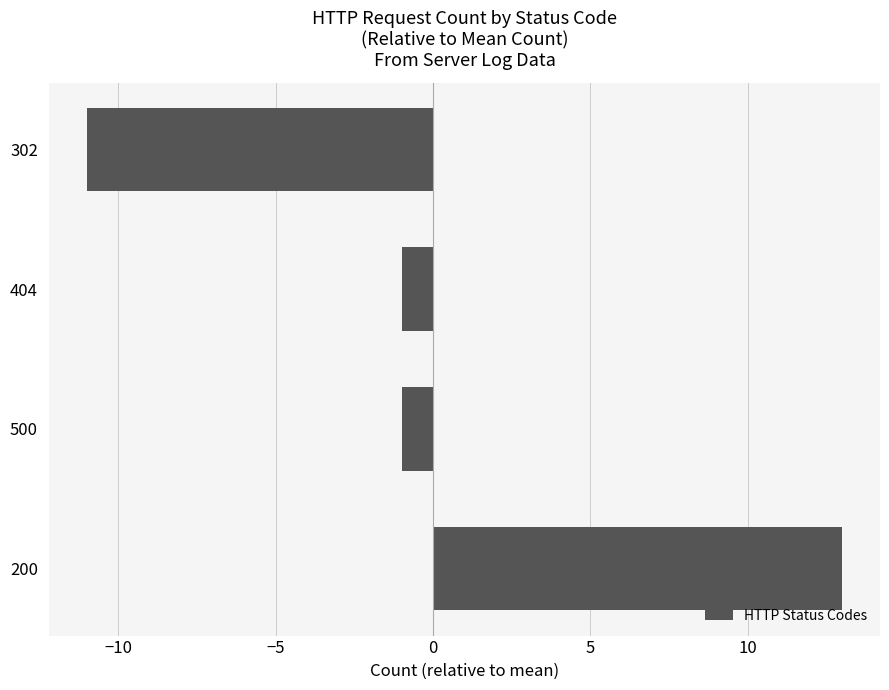

Which category has the highest value across all series?

200